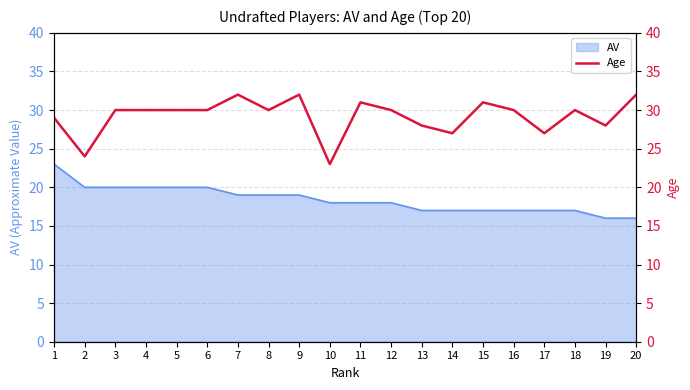

List the labels in order of value, largest first.

7, 9, 20, 11, 15, 3, 4, 5, 6, 8, 12, 16, 18, 1, 13, 19, 14, 17, 2, 10